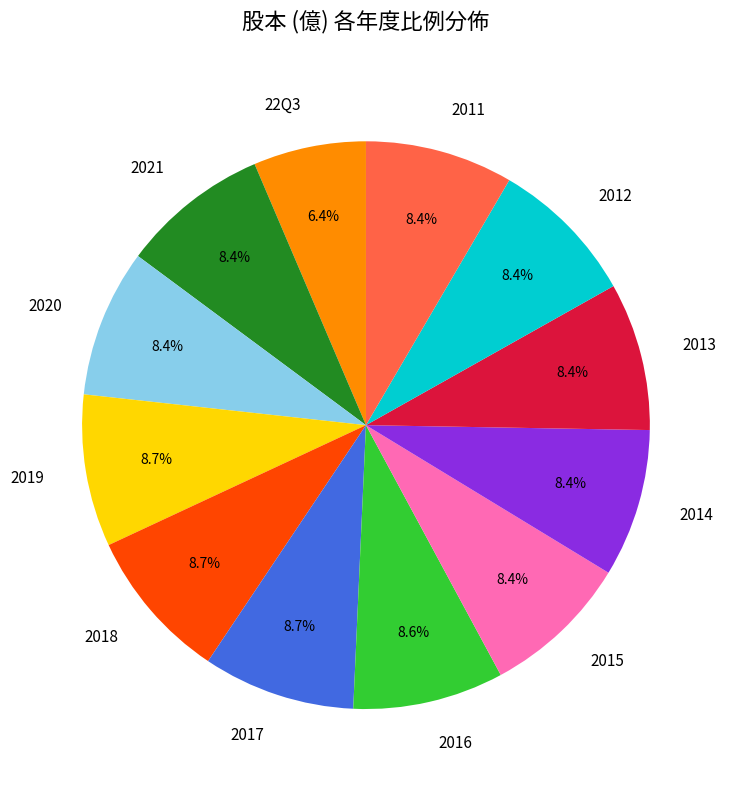

To the nearest percent, what is the average slice percentage?

8%